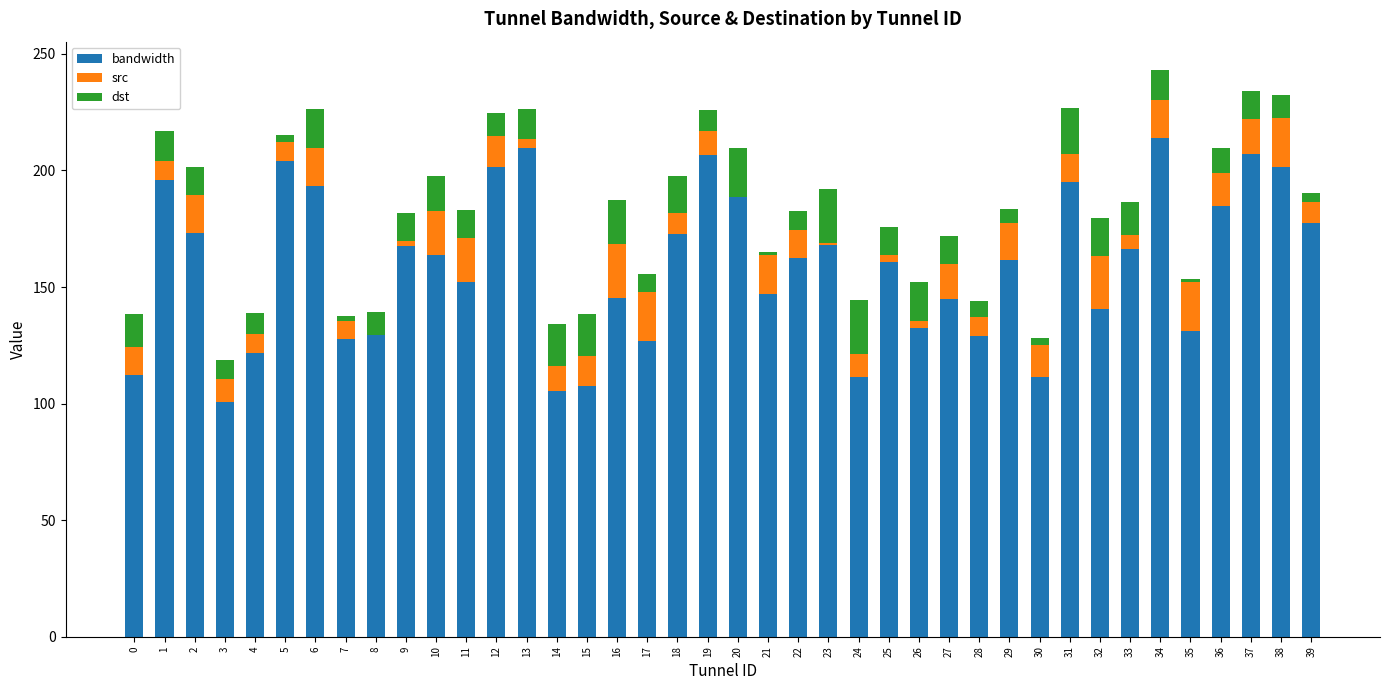

True or false: bandwidth has a value of 260.9 at 18.

False